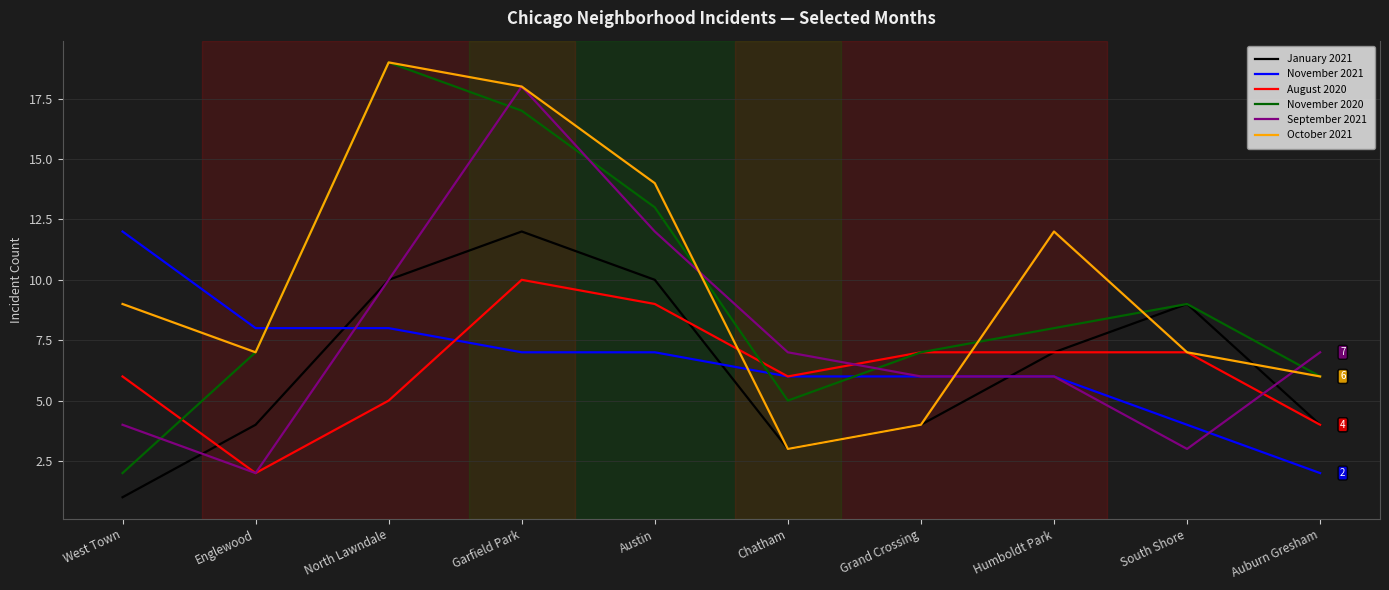

What are all the series names shown in the legend?

January 2021, November 2021, August 2020, November 2020, September 2021, October 2021